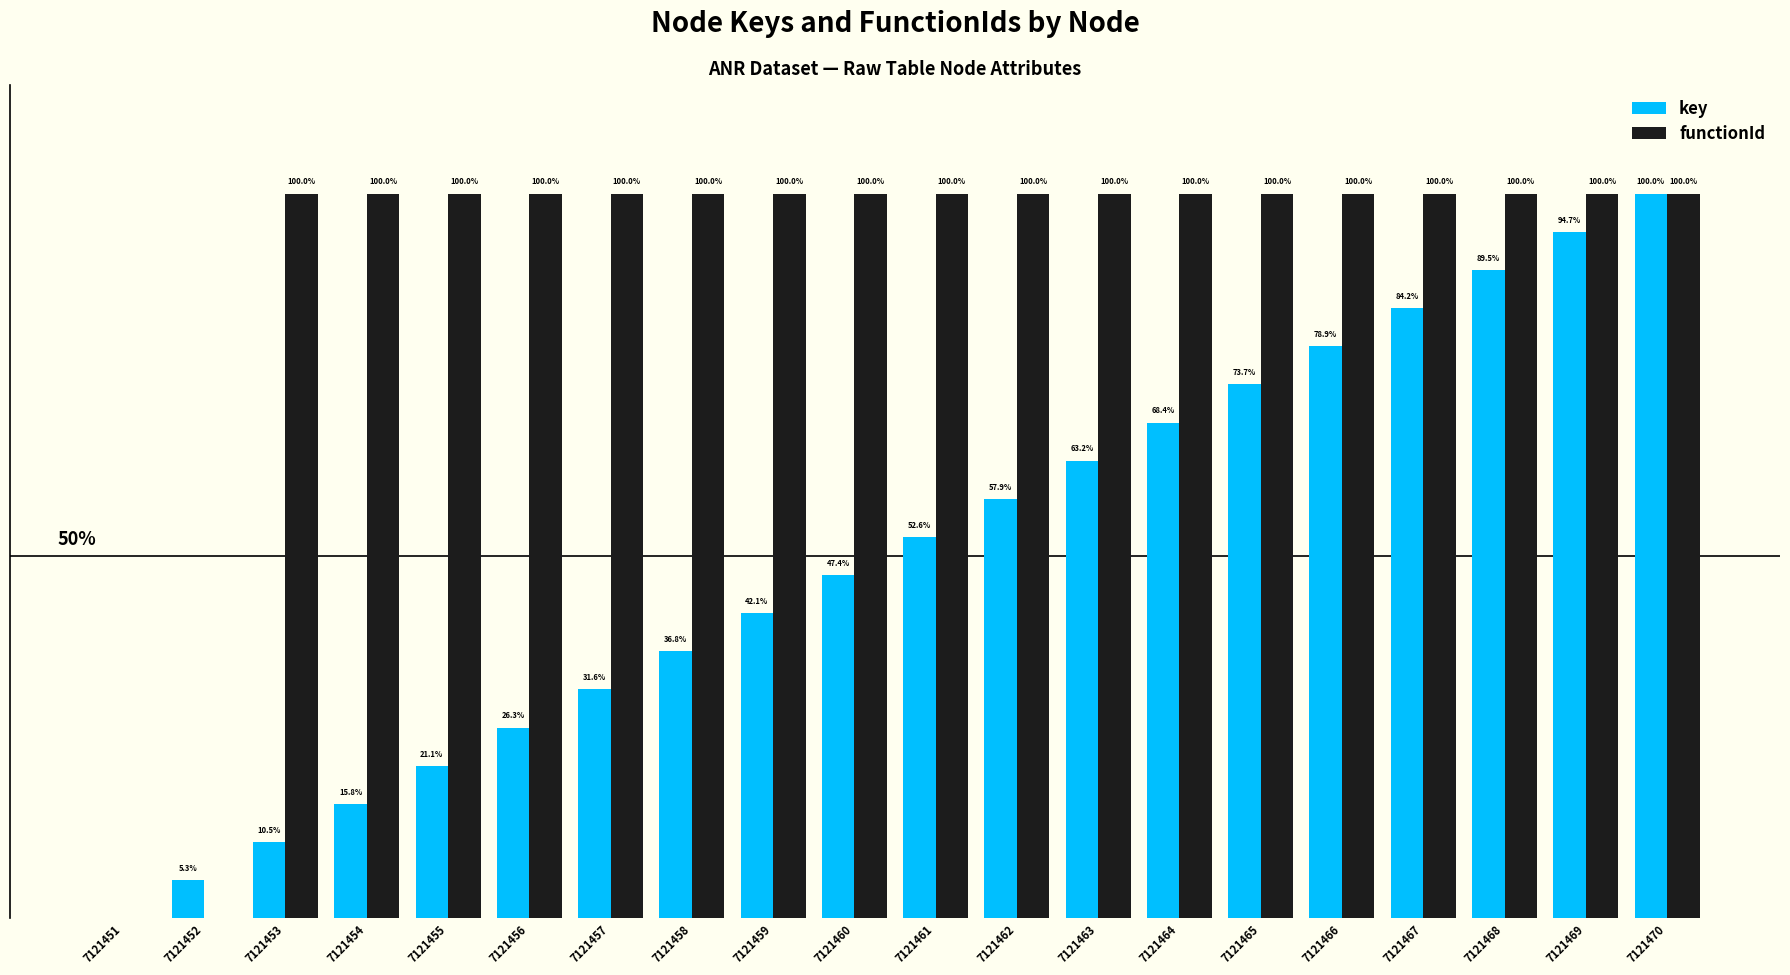

Which series has the largest total across all categories?

functionId